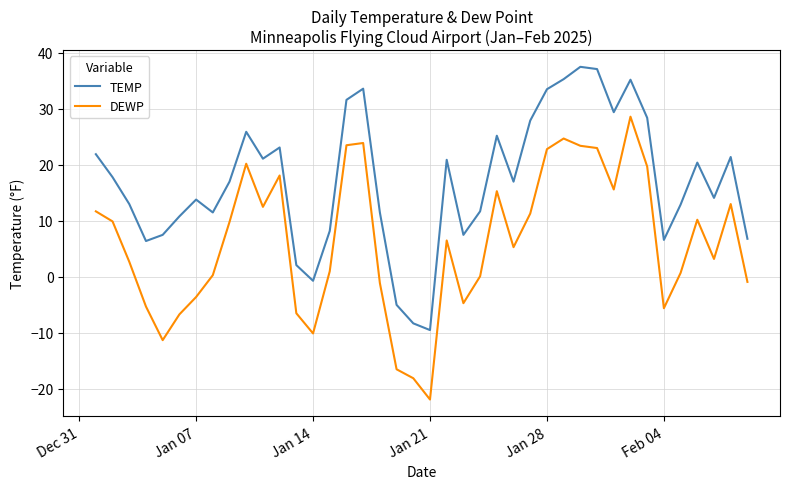

True or false: DEWP and TEMP intersect in this chart.

False